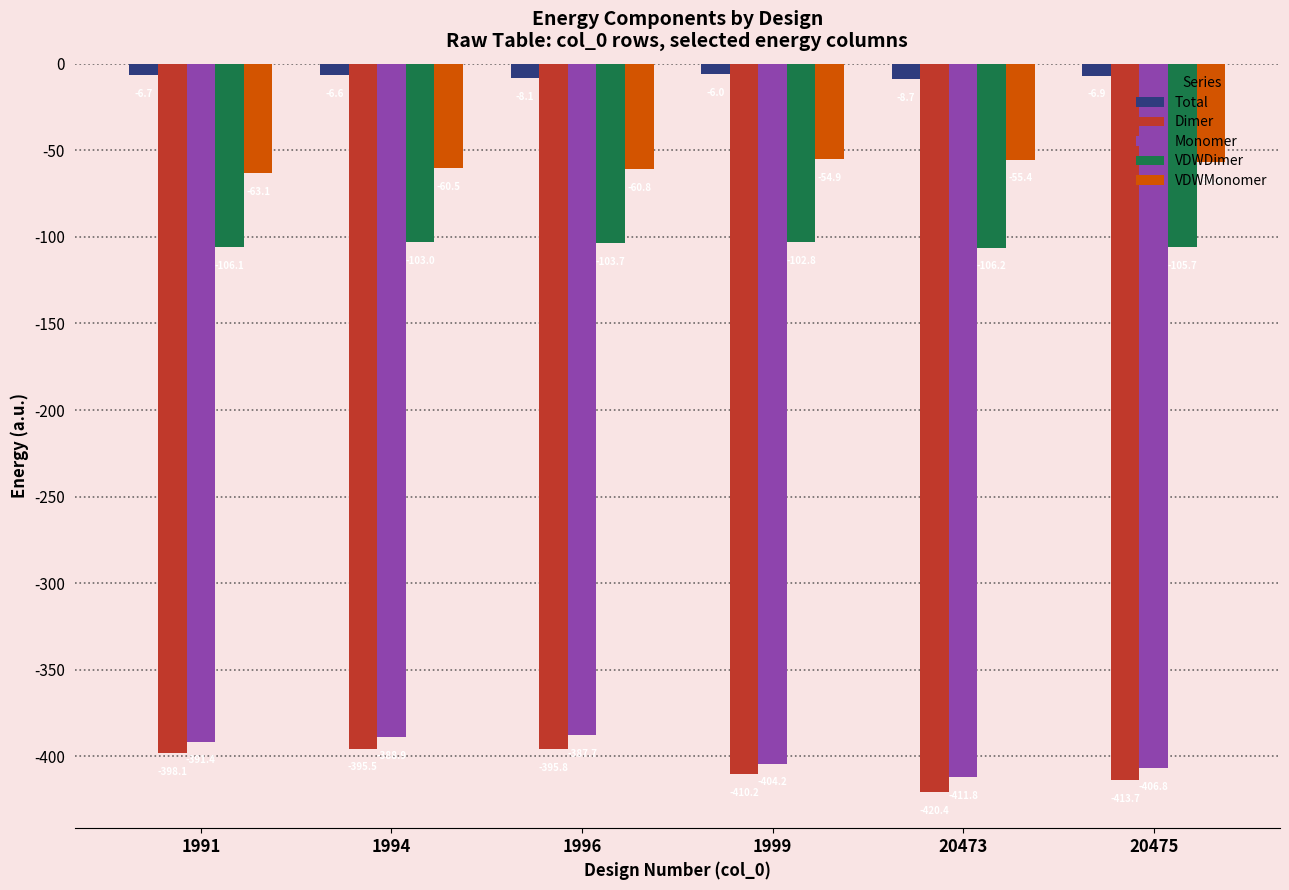

Reading left to right, transcribe all the data shown in this chart.

Total: -6.7	-6.6	-8.1	-6.0	-8.7	-6.9
Dimer: -398.1	-395.5	-395.8	-410.2	-420.4	-413.7
Monomer: -391.4	-388.9	-387.7	-404.2	-411.8	-406.8
VDWDimer: -106.1	-103.0	-103.7	-102.8	-106.2	-105.7
VDWMonomer: -63.1	-60.5	-60.8	-54.9	-55.4	-56.8